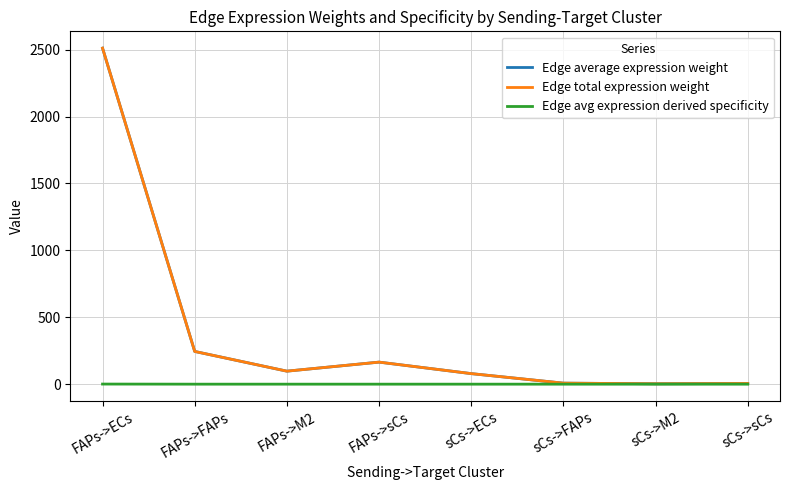

At which label does Edge total expression weight first exceed 97?

FAPs->ECs